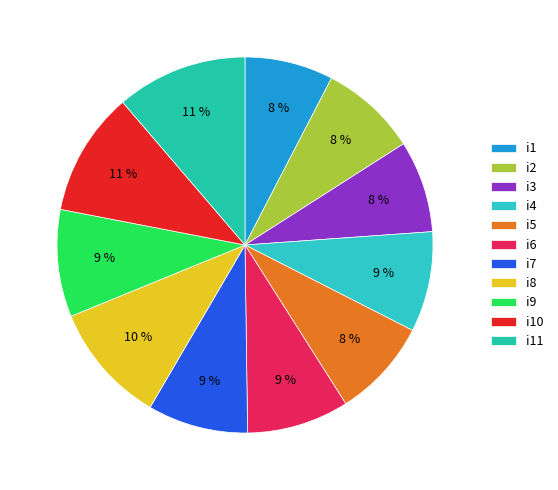

Approximately how many times larger is the value at i3 compared to i4?

0.9